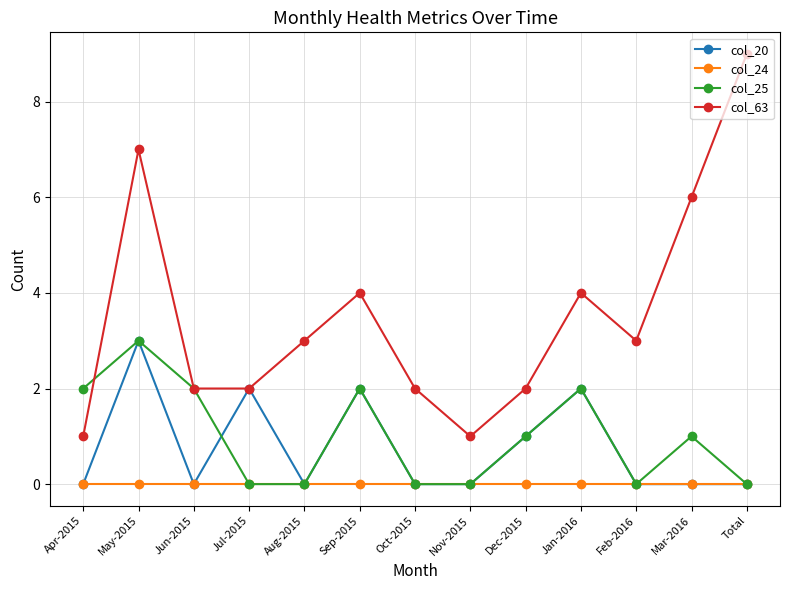

At which category does the chart reach its peak across all series?

Total